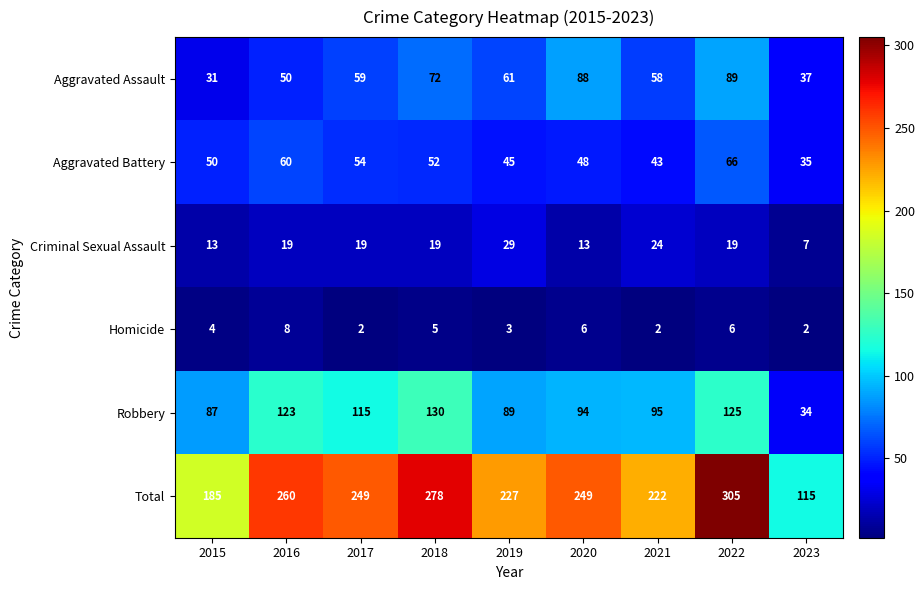

Where is Aggravated Battery nearest to the value 50?

2015